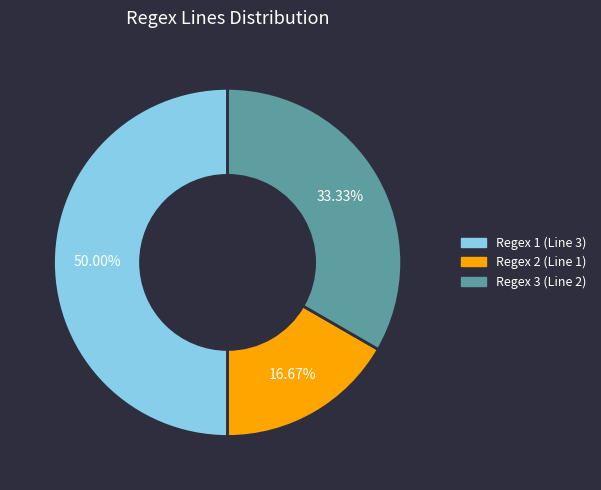

Approximately how many times larger is the value at Regex 2 (Line 1) compared to Regex 1 (Line 3)?

0.3